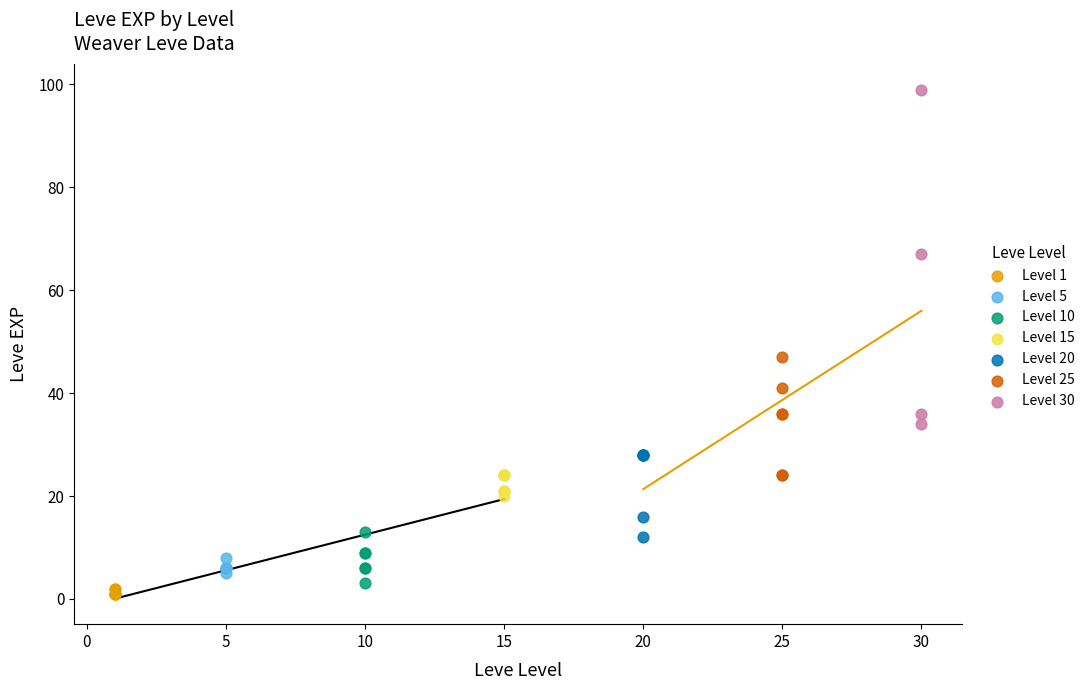

Which series reaches the maximum Y coordinate?

Level 30